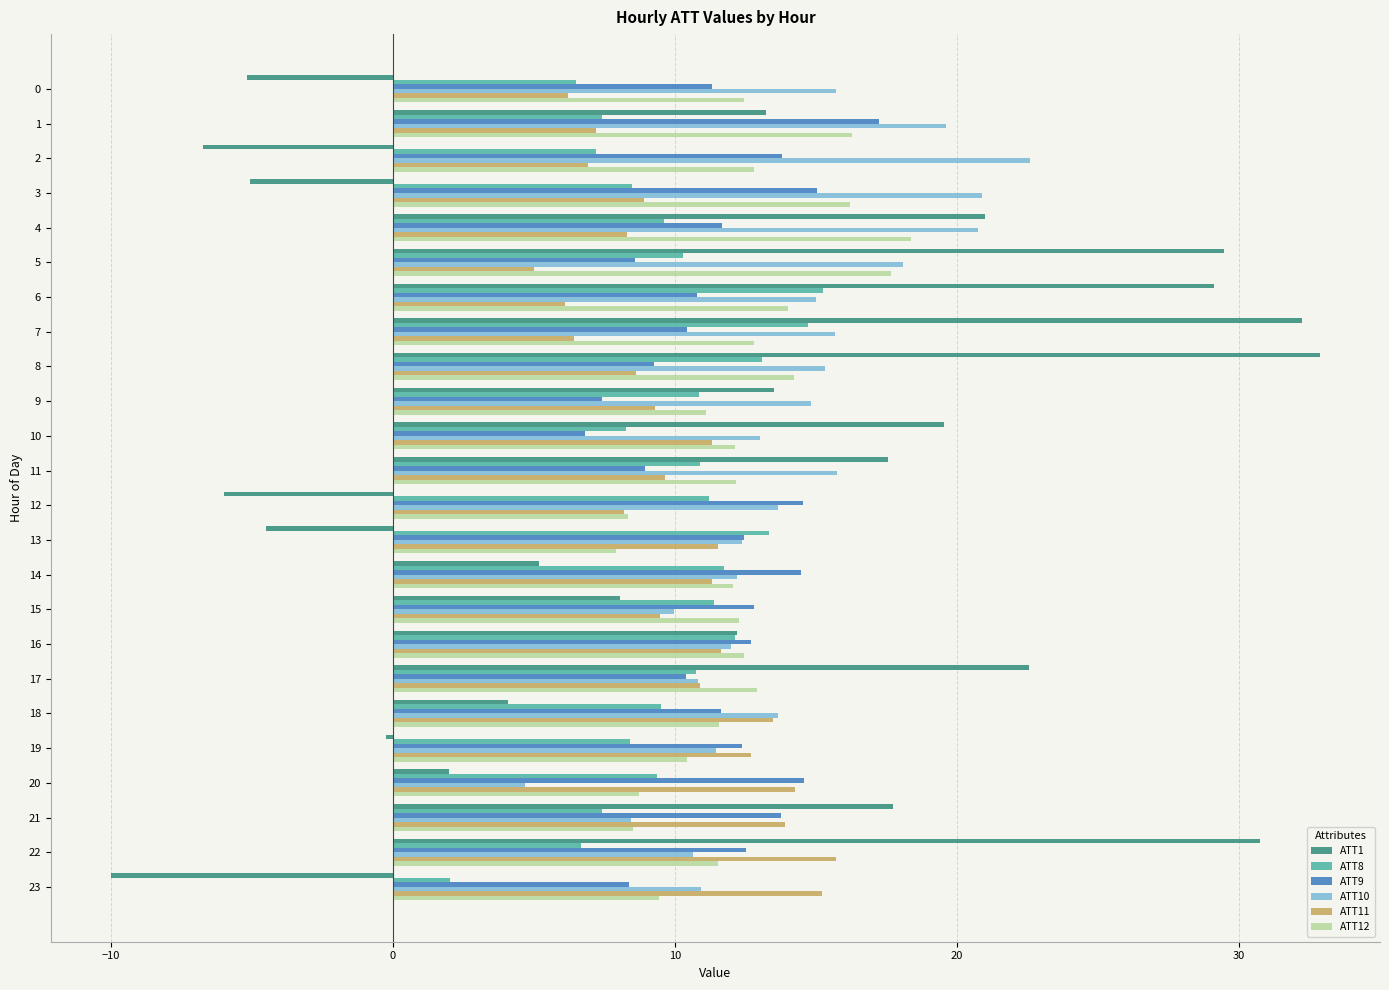

How many negative values does the ATT1 series have?

7